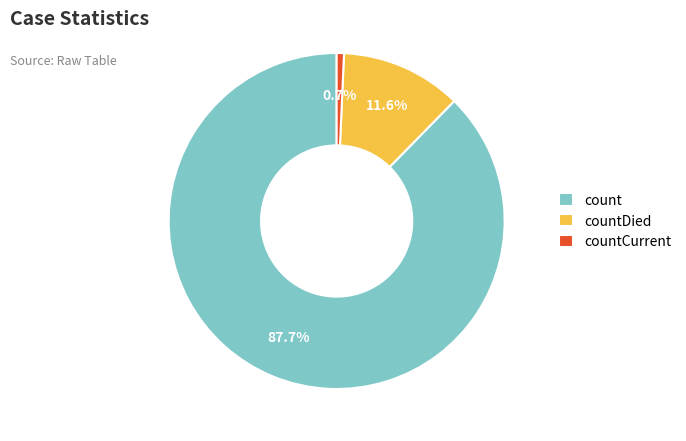

Rank the categories by value from lowest to highest.

countCurrent, countDied, count